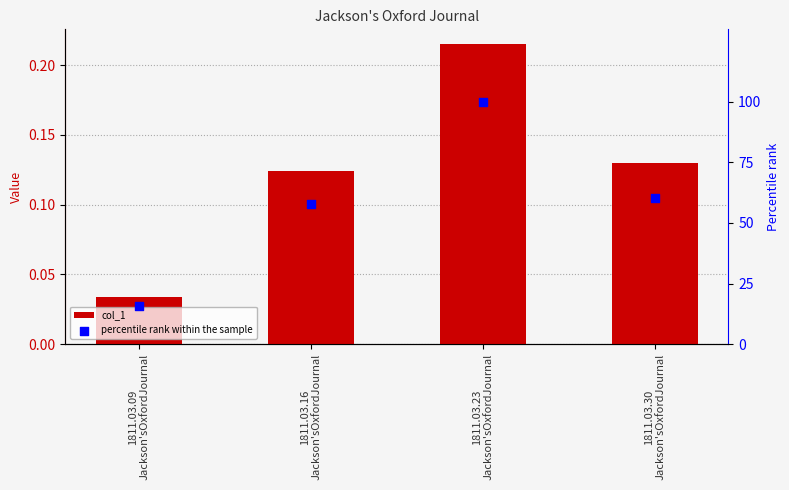

At how many categories does at least one series exceed 19?

3